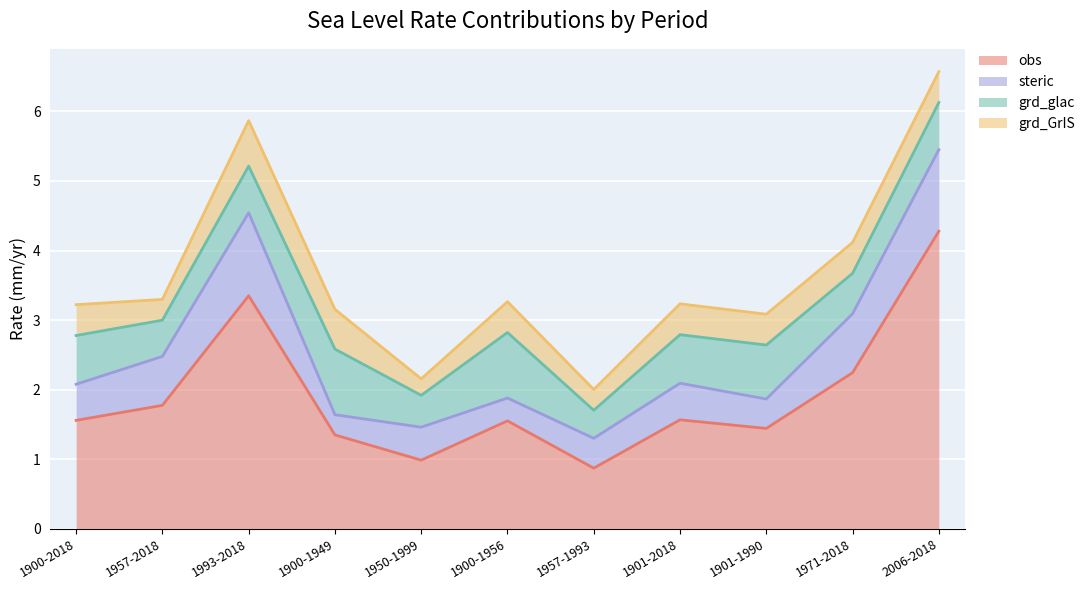

How many lines are shown in the chart?

4